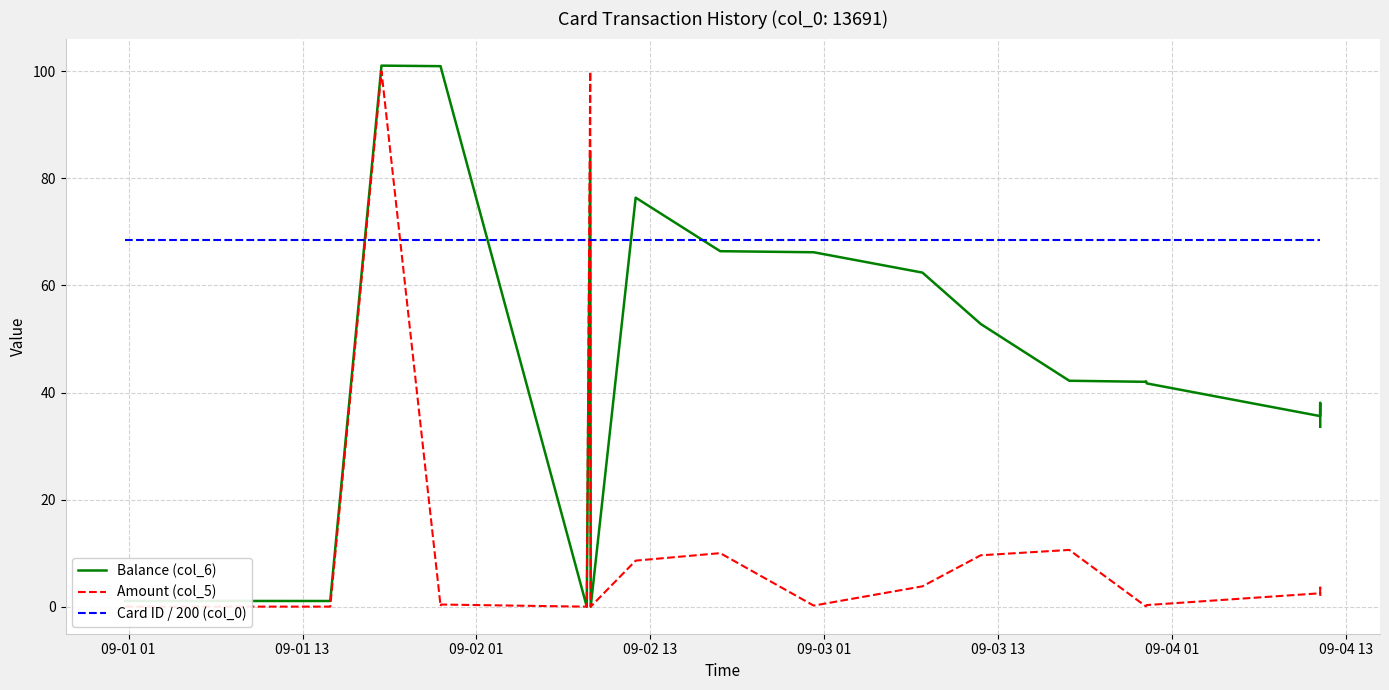

What is the greatest value displayed?

101.1